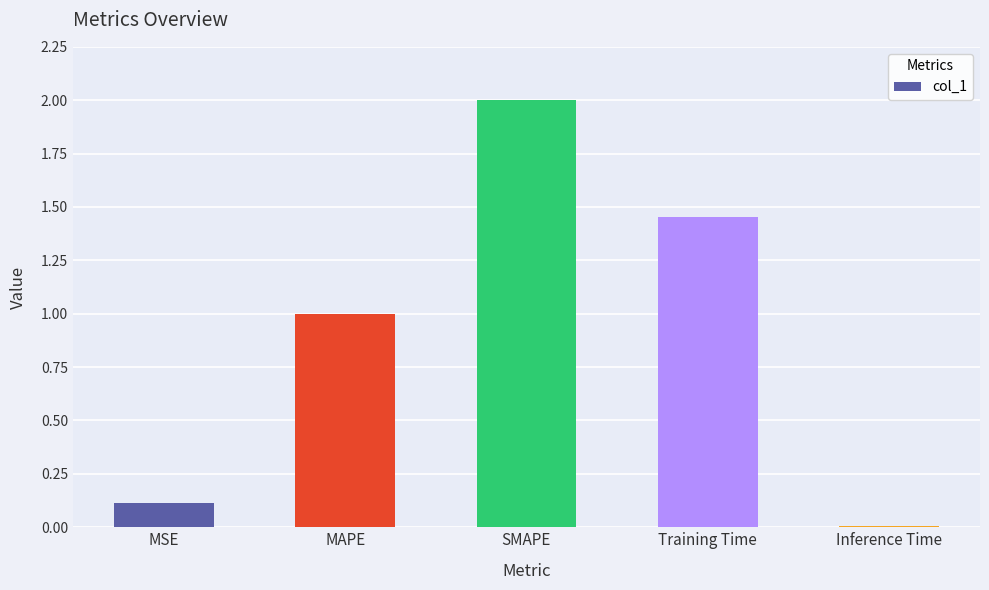

Are the bars horizontal?

No